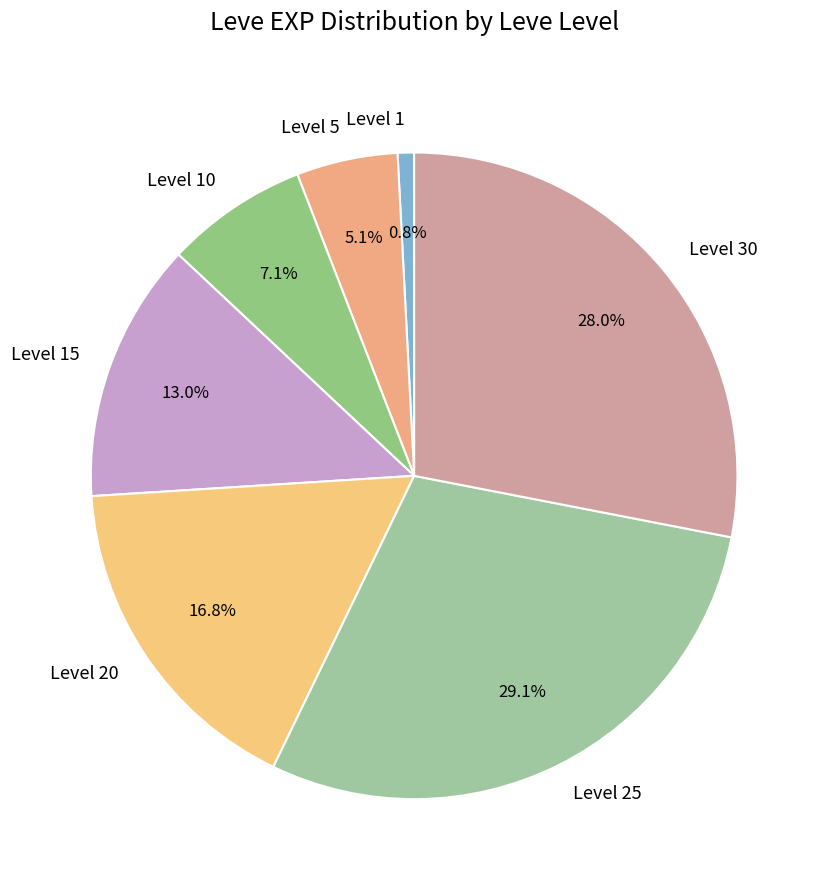

Which slice is the largest?

Level 25